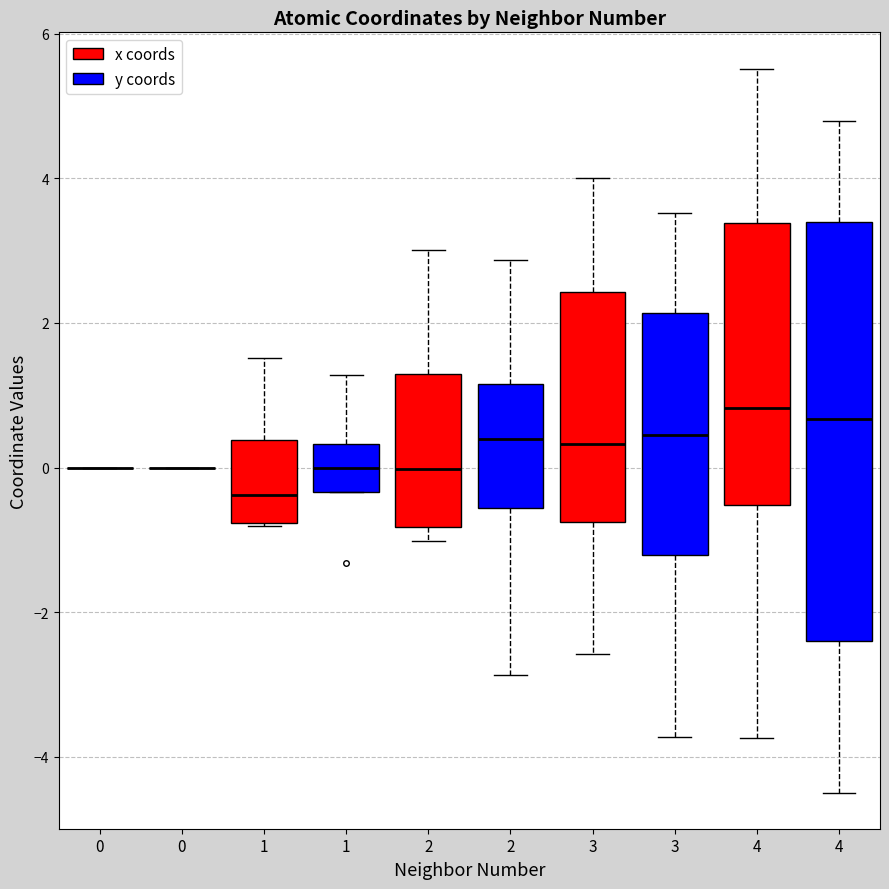

Reading left to right, transcribe this box plot: for each box, give where its median line is, the range the box spans, and where its two whiskers end, as read against the y-axis. The values are not printed on the chart, so give them approximately, as read against the axis.

0 (x coords): box collapsed to a line at 0.0, whiskers 0.0 to 0.0
0 (y coords): box collapsed to a line at 0.0, whiskers 0.0 to 0.0
1 (x coords): median -0.4, box -0.8 to 0.4, whiskers -0.8 to 1.6
1 (y coords): median 0.0, box -0.4 to 0.4, whiskers -0.4 to 1.2
2 (x coords): median 0.0, box -0.8 to 1.2, whiskers -1.0 to 3.0
2 (y coords): median 0.4, box -0.6 to 1.2, whiskers -2.8 to 2.8
3 (x coords): median 0.4, box -0.8 to 2.4, whiskers -2.6 to 4.0
3 (y coords): median 0.4, box -1.2 to 2.2, whiskers -3.8 to 3.6
4 (x coords): median 0.8, box -0.6 to 3.4, whiskers -3.8 to 5.6
4 (y coords): median 0.6, box -2.4 to 3.4, whiskers -4.4 to 4.8